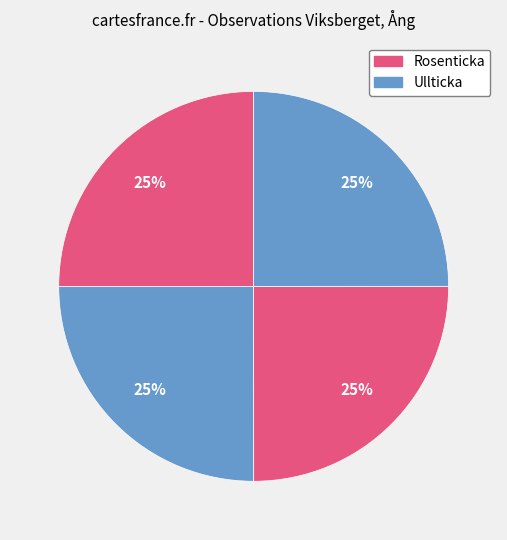

How many slices are in this pie chart?

4